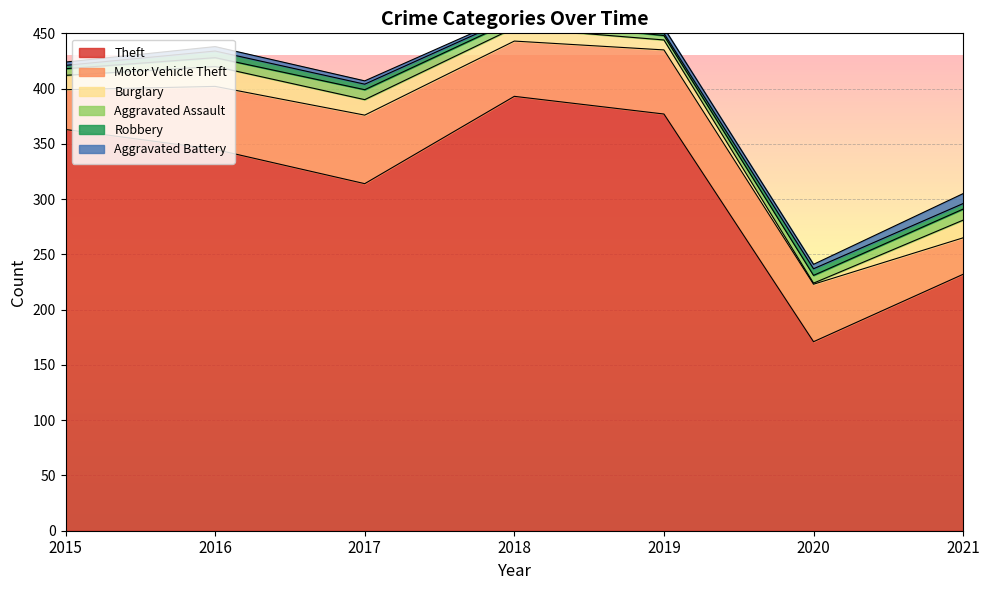

Reading left to right, what are all the values shown in this chart?

Theft: 2015=363	2016=345	2017=314	2018=393	2019=377	2020=171	2021=232
Motor Vehicle Theft: 2015=36	2016=57	2017=62	2018=50	2019=58	2020=52	2021=33
Burglary: 2015=13	2016=18	2017=14	2018=12	2019=9	2020=1	2021=16
Aggravated Assault: 2015=6	2016=8	2017=9	2018=7	2019=4	2020=7	2021=10
Robbery: 2015=3	2016=6	2017=5	2018=3	2019=2	2020=6	2021=5
Aggravated Battery: 2015=3	2016=4	2017=3	2018=2	2019=5	2020=4	2021=9